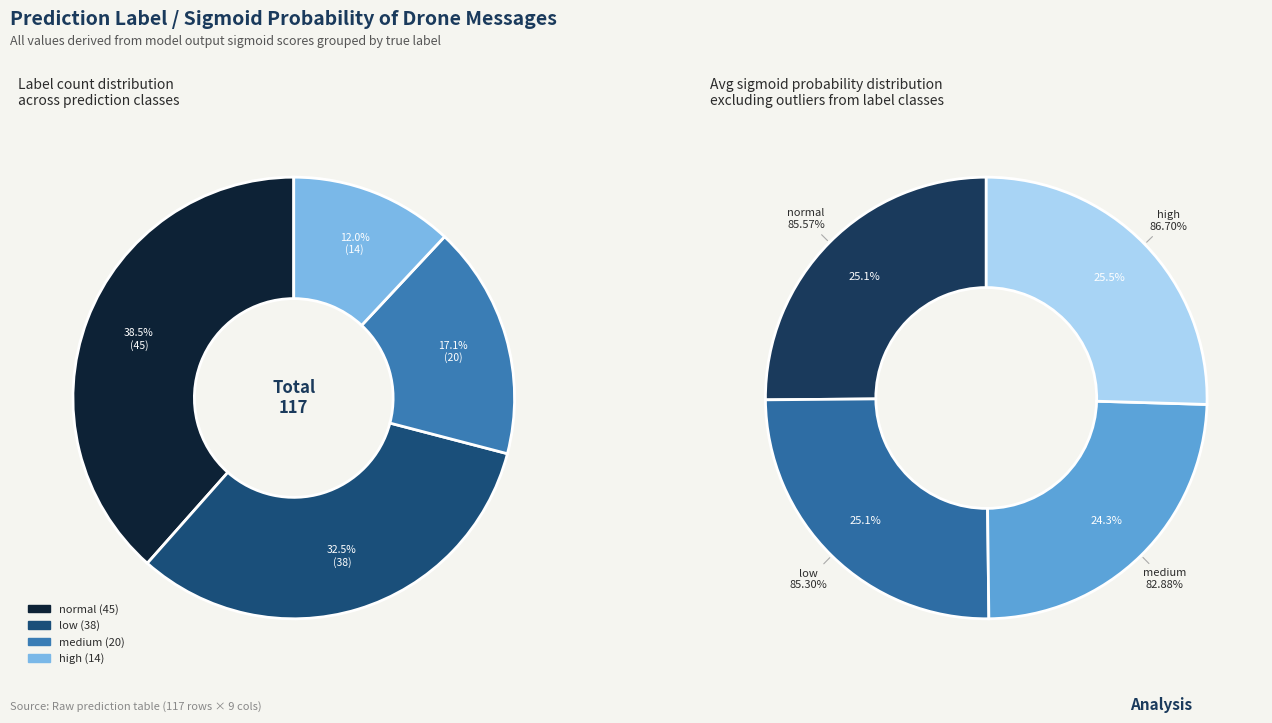

What percentage is the low slice, to the nearest percent?

25%